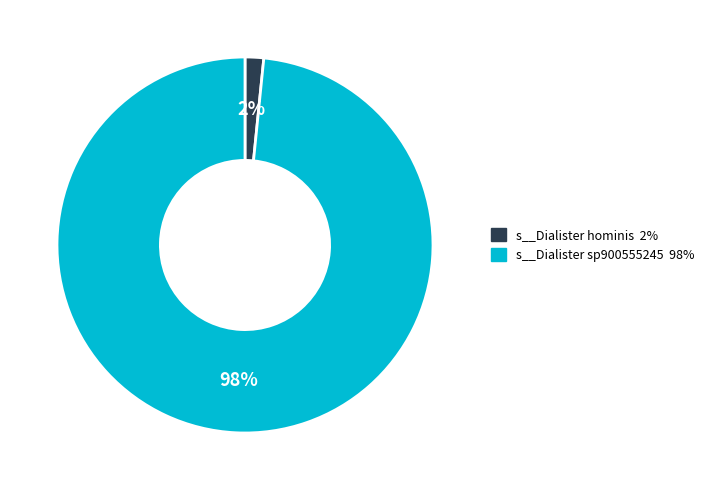

Is there a majority slice in this chart?

Yes